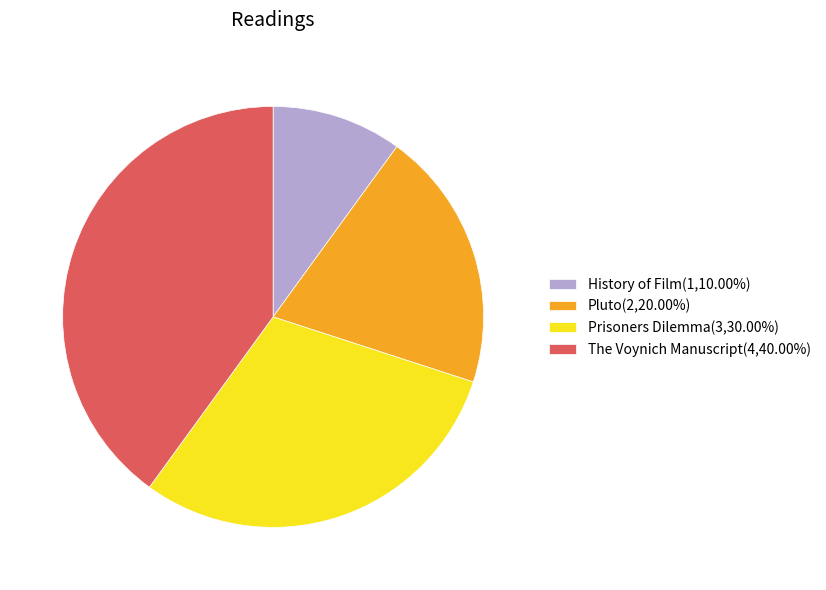

Is there a majority slice in this chart?

No